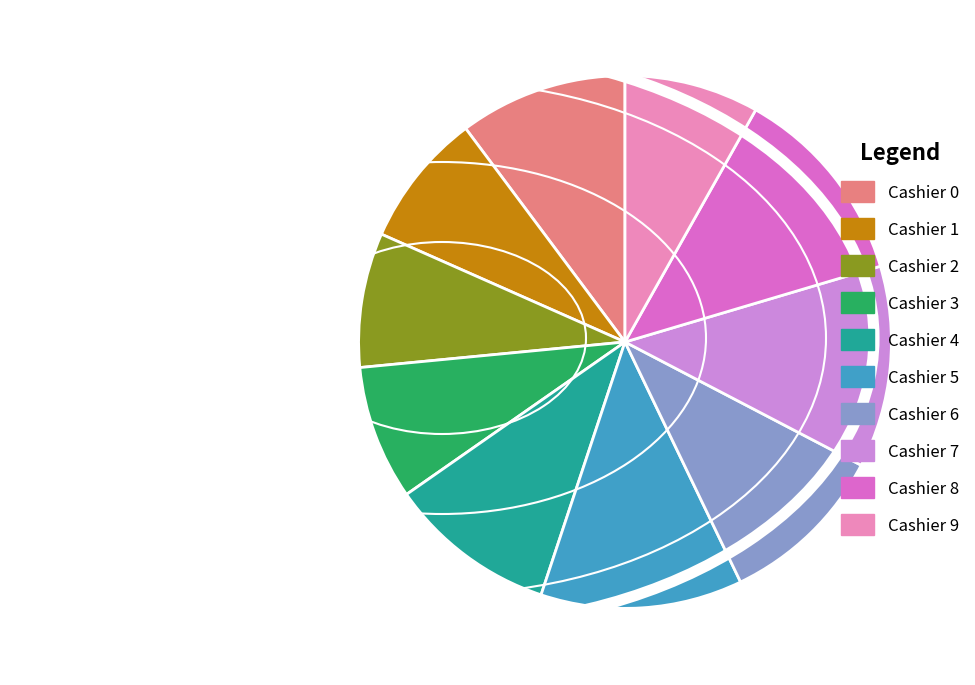

The Cashier 8 slice represents 12% of the pie. True or false?

True